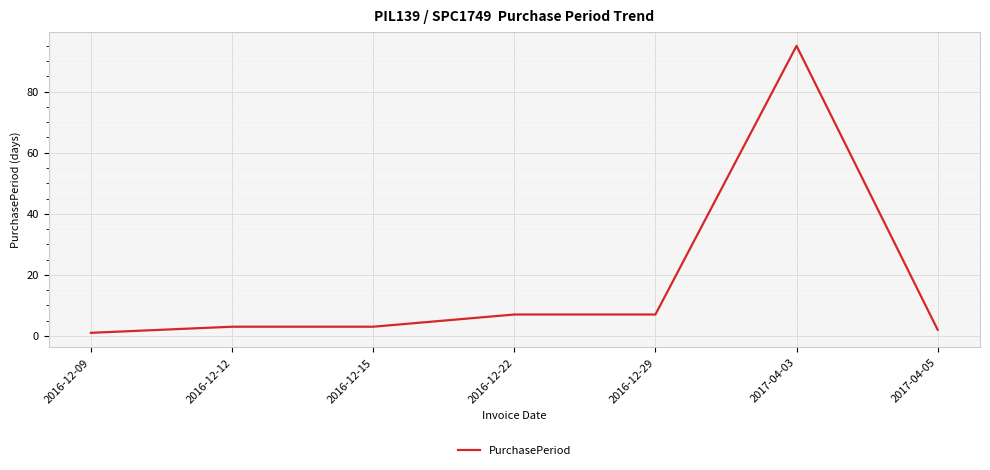

True or false: the data has more than 0 interior local peaks.

True